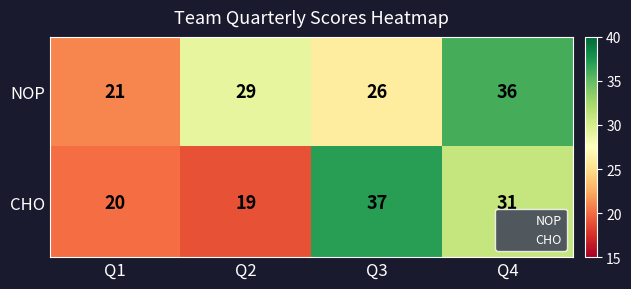

Which series has the largest range (max minus min)?

CHO